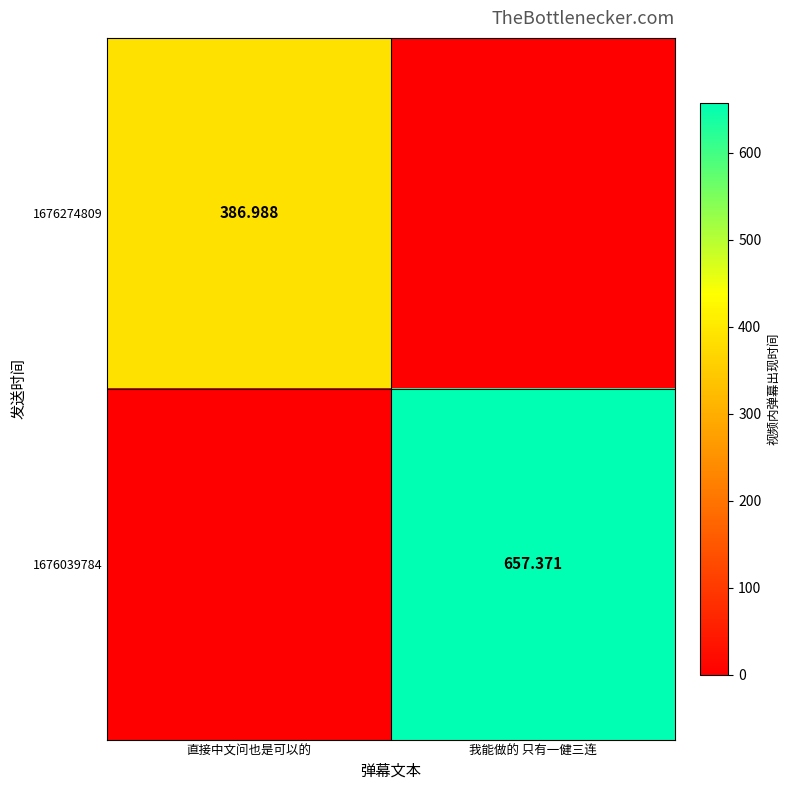

Is the value of 1676039784 at 我能做的 只有一健三连 greater than the value of 1676274809 at 直接中文问也是可以的?

Yes